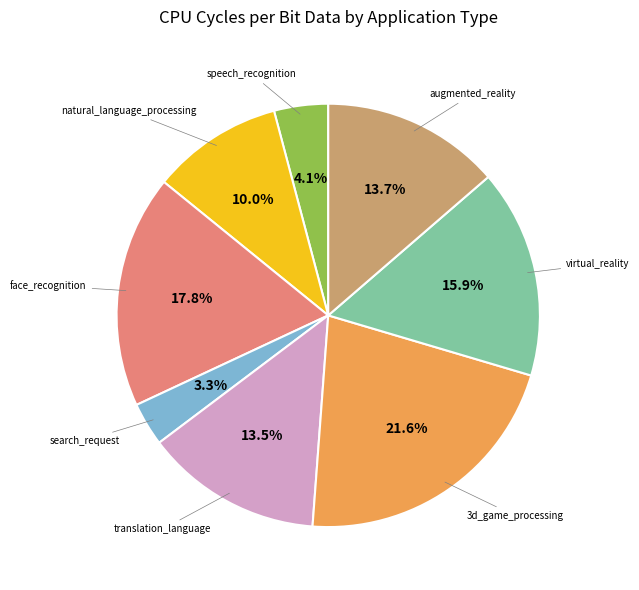

Is there a majority slice in this chart?

No